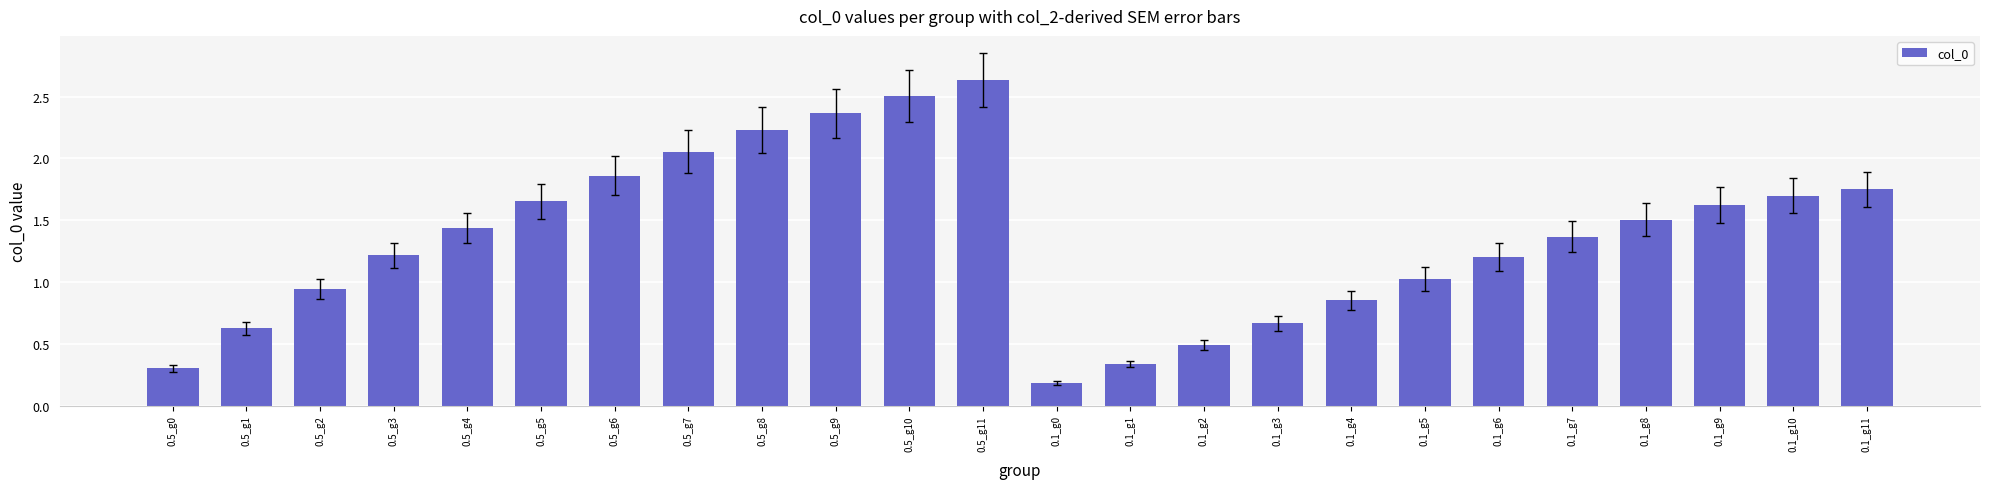

What position from the left is 0.1_g7?

20